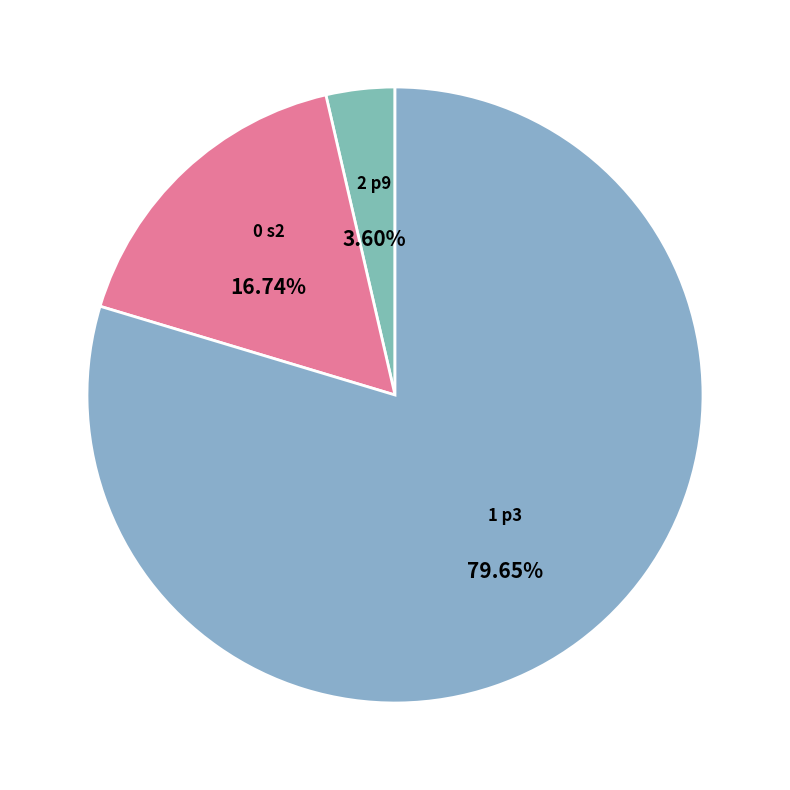

How many segments does this pie chart have?

3